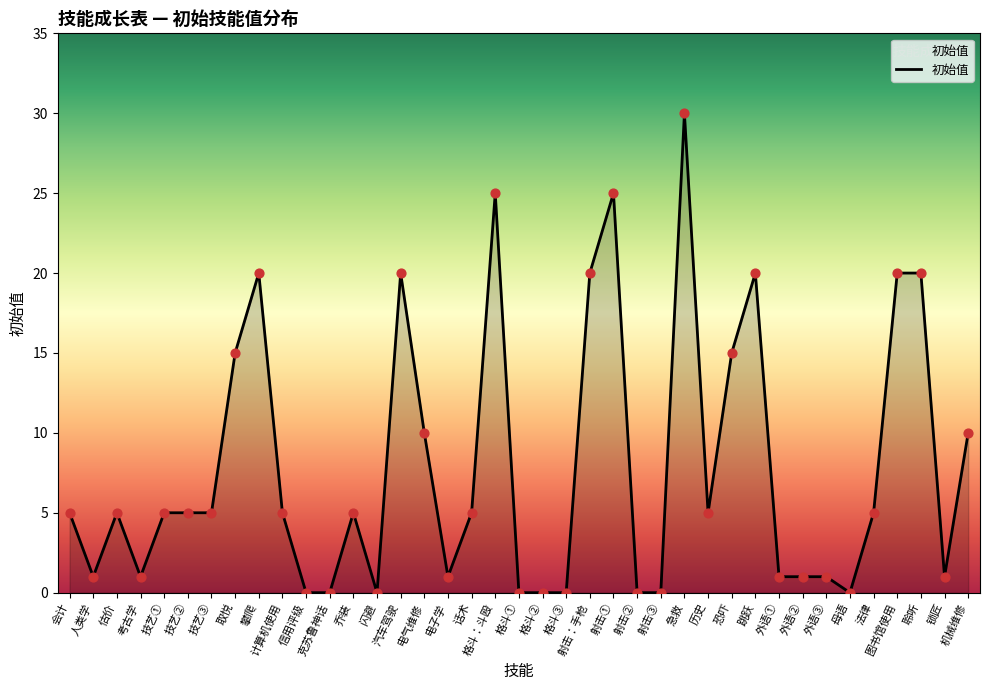

What is the change in value from 格斗③ to 锁匠?

+1